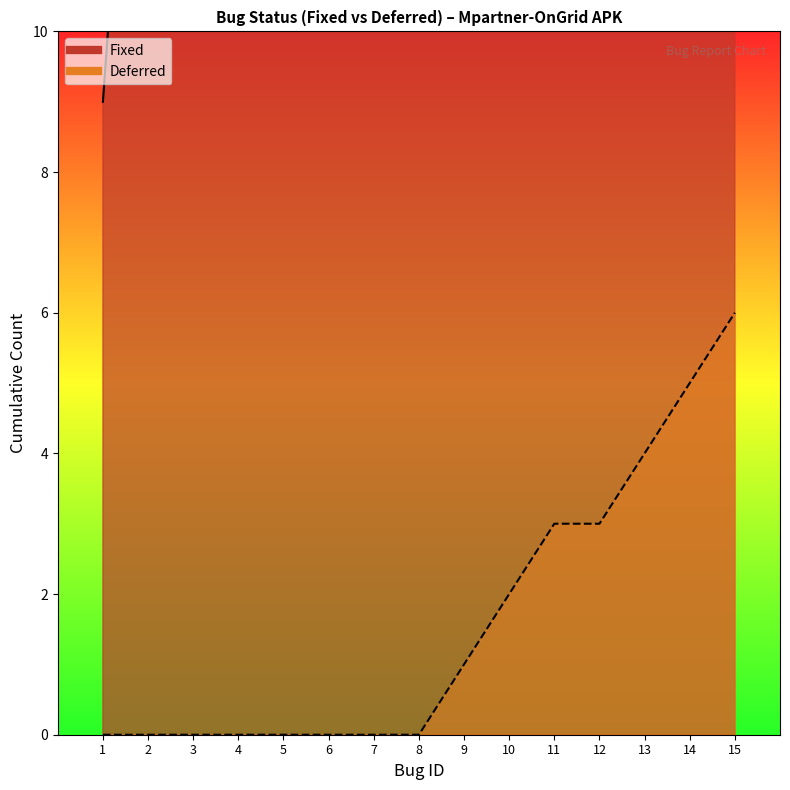

Reading right to left, what are all the values shown in this chart?

Fixed_line: 15=73	14=73	13=73	12=73	11=72	10=72	9=72	8=72	7=63	6=54	5=45	4=36	3=27	2=18	1=9
Deferred_line: 15=6	14=5	13=4	12=3	11=3	10=2	9=1	8=0	7=0	6=0	5=0	4=0	3=0	2=0	1=0